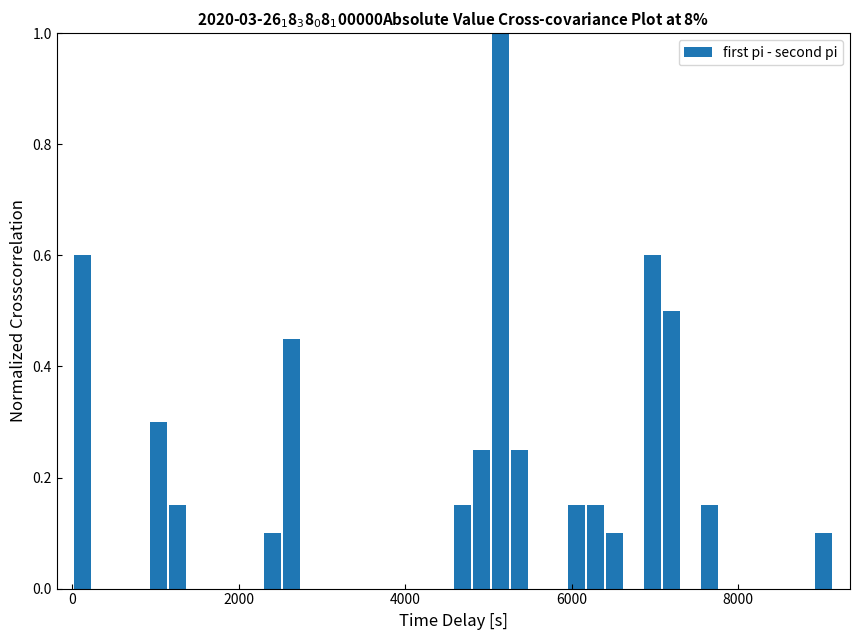

Read against the x-axis, roughly where is the centre of the tallest bar?

5200